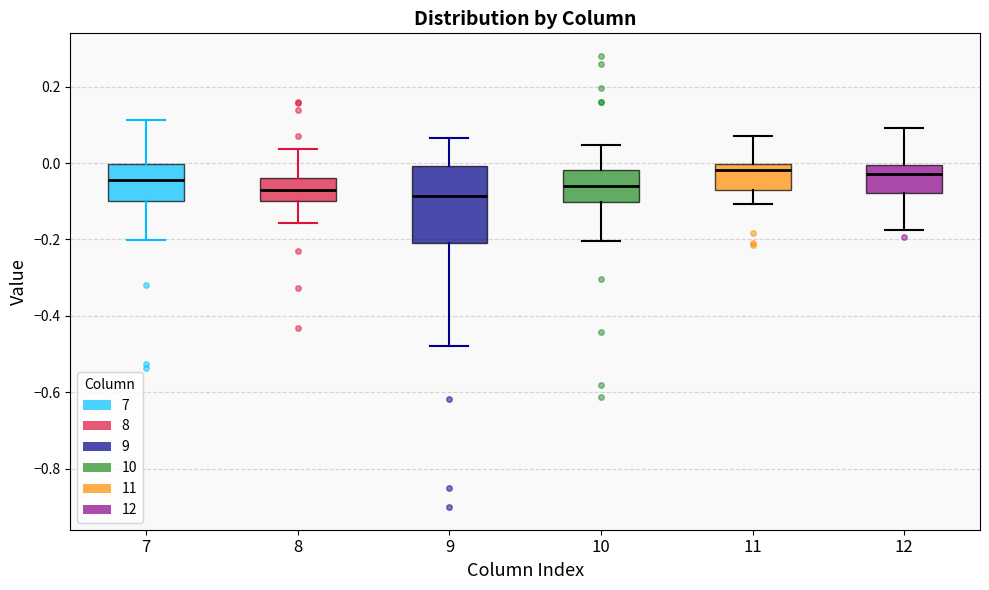

Reading left to right, read every box against the y-axis: the position of its median line, the range the box covers, and the ends of its whiskers. The values are not printed on the chart, so give them approximately, as read against the axis.

7: median -0.04, box -0.10 to 0.00, whiskers -0.20 to 0.12
8: median -0.08, box -0.10 to -0.04, whiskers -0.16 to 0.04
9: median -0.08, box -0.20 to 0.00, whiskers -0.48 to 0.06
10: median -0.06, box -0.10 to -0.02, whiskers -0.20 to 0.04
11: median -0.02, box -0.08 to 0.00, whiskers -0.10 to 0.08
12: median -0.02, box -0.08 to 0.00, whiskers -0.18 to 0.10